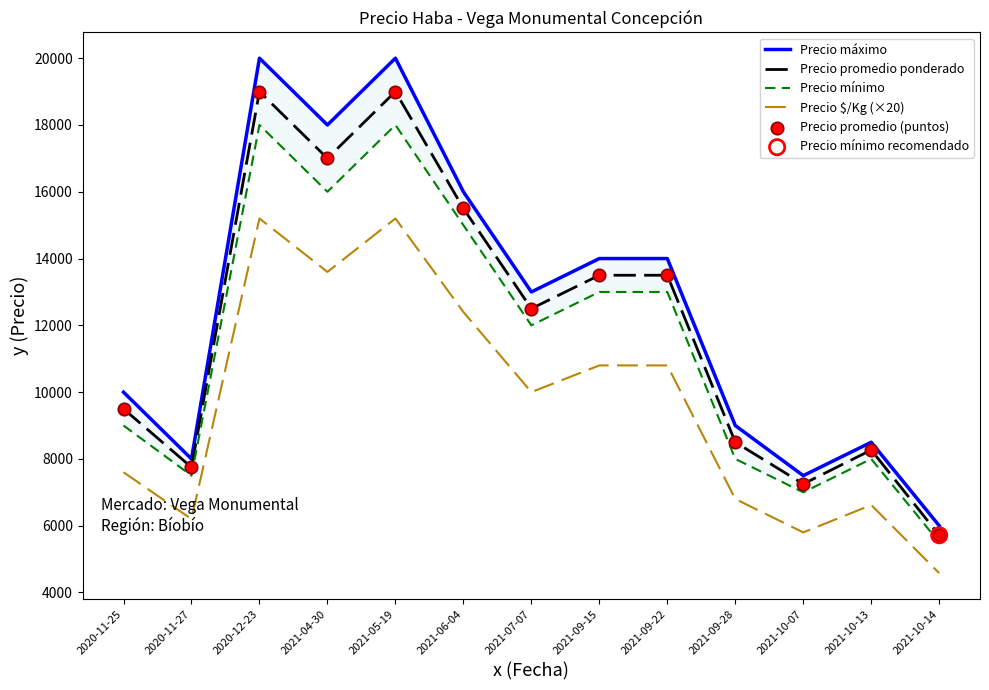

At how many categories does at least one series exceed 14151?

4